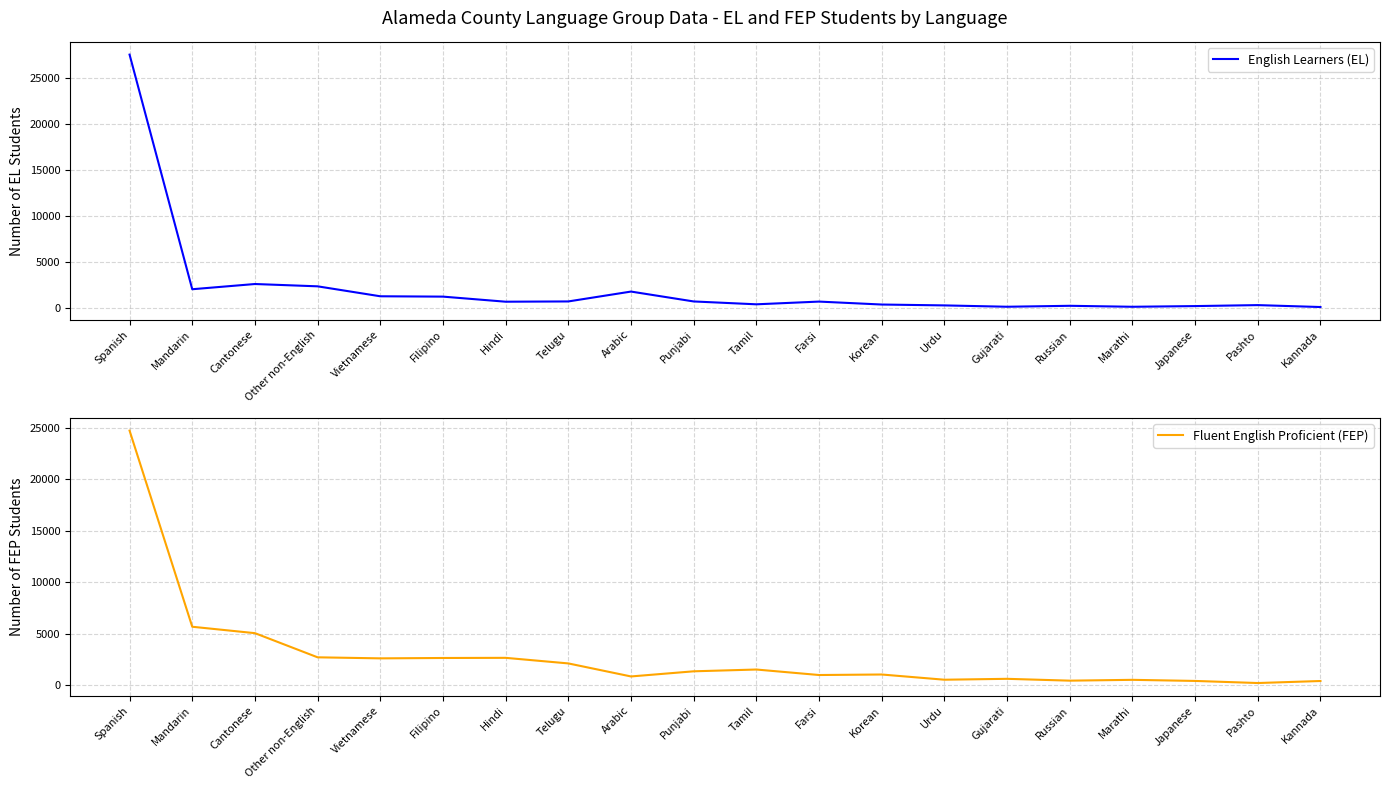

Reading left to right, list all the values displayed in this chart.

English Learners (EL): 27554	2029	2597	2345	1263	1225	672	701	1775	700	389	685	365	270	124	227	121	196	302	93
Fluent English Proficient (FEP): 24716	5693	5071	2728	2627	2663	2677	2136	872	1371	1544	1011	1061	555	642	464	544	437	234	430